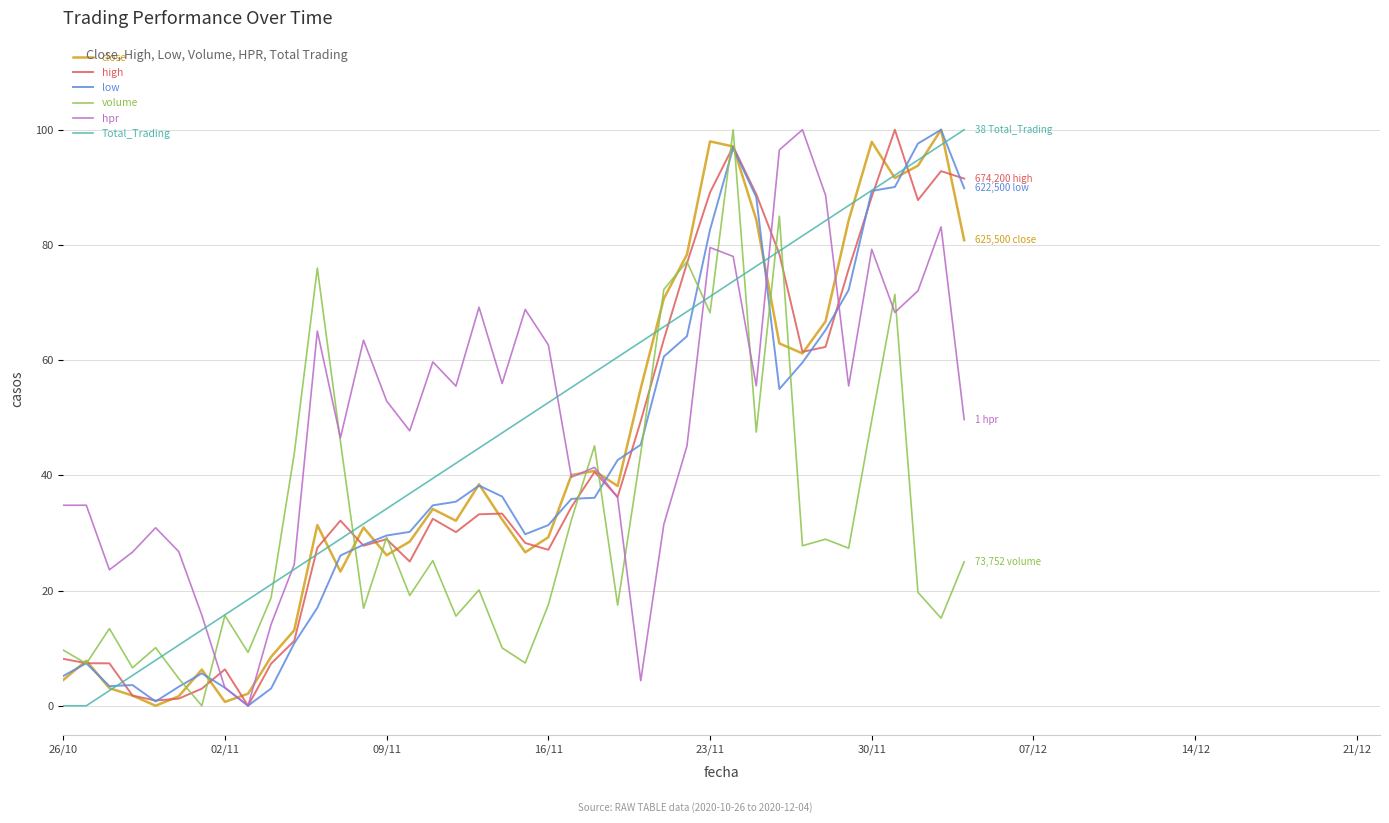

What is the difference between the second highest and second lowest values in the low series?

96.9